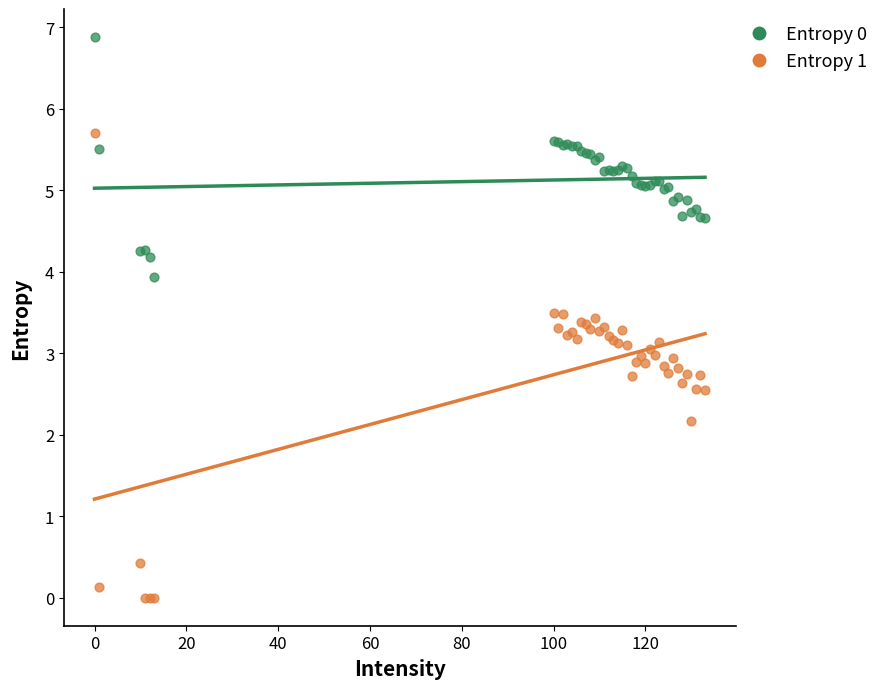

Which series has the widest spread of Y values?

Entropy 1